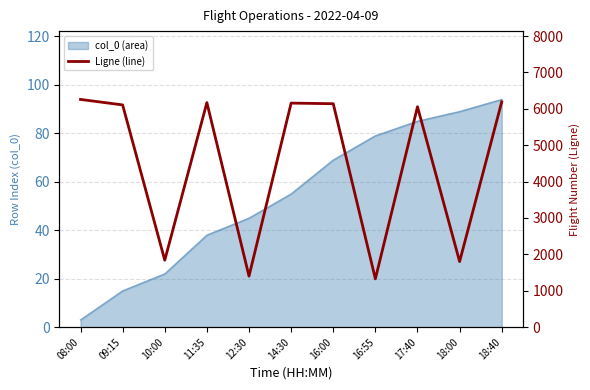

How many points are lower than both their immediate neighbors (excluding endpoints)?

4